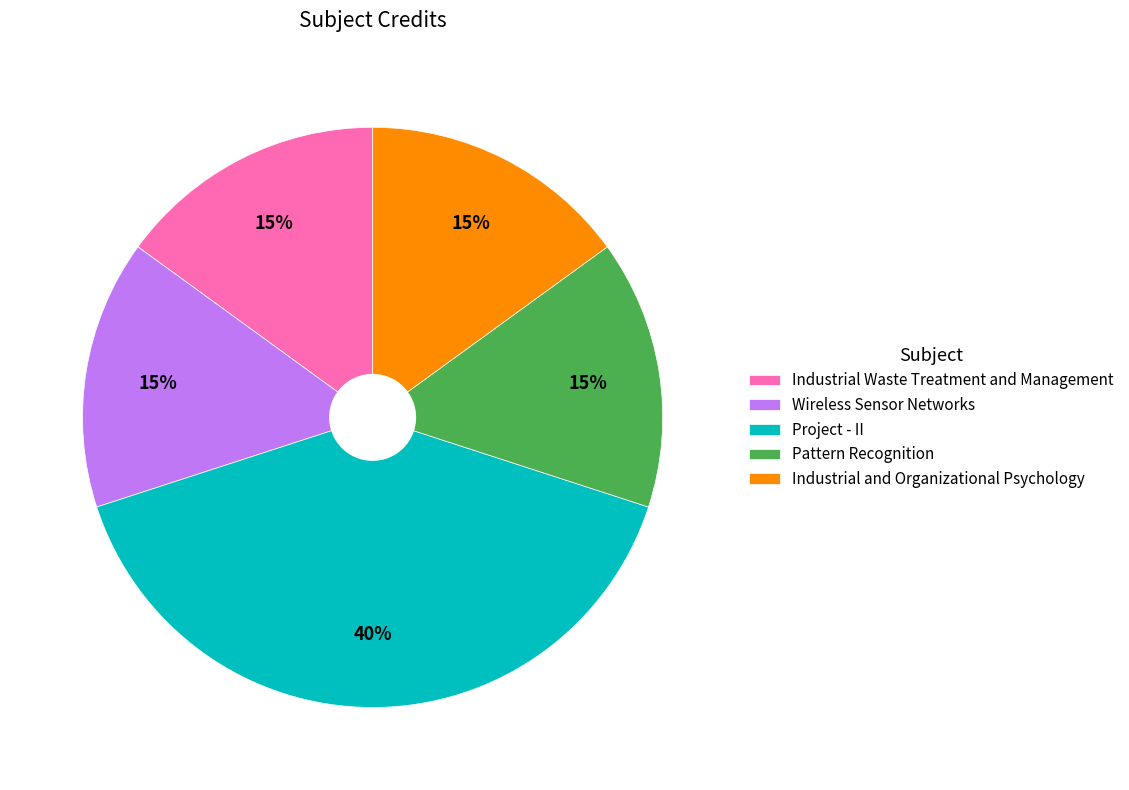

Combined, do Project - II and Wireless Sensor Networks account for over 50%?

Yes